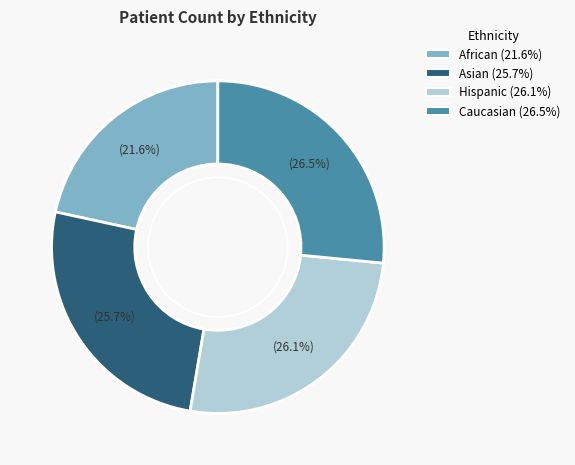

Which has a higher value, African or Caucasian?

Caucasian